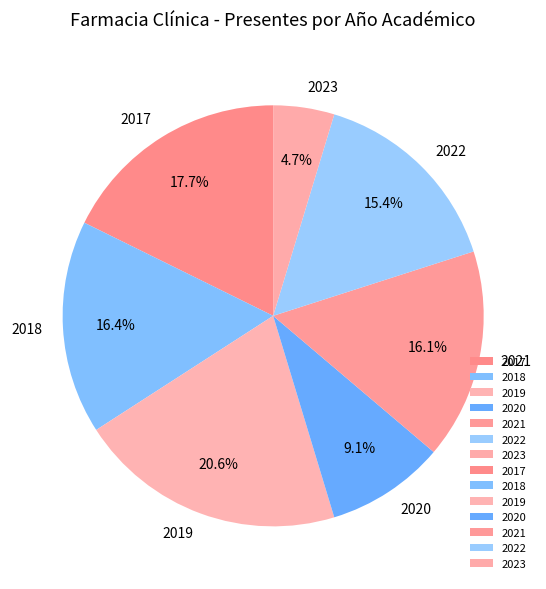

How much of the chart is everything except 2022?

84.6%